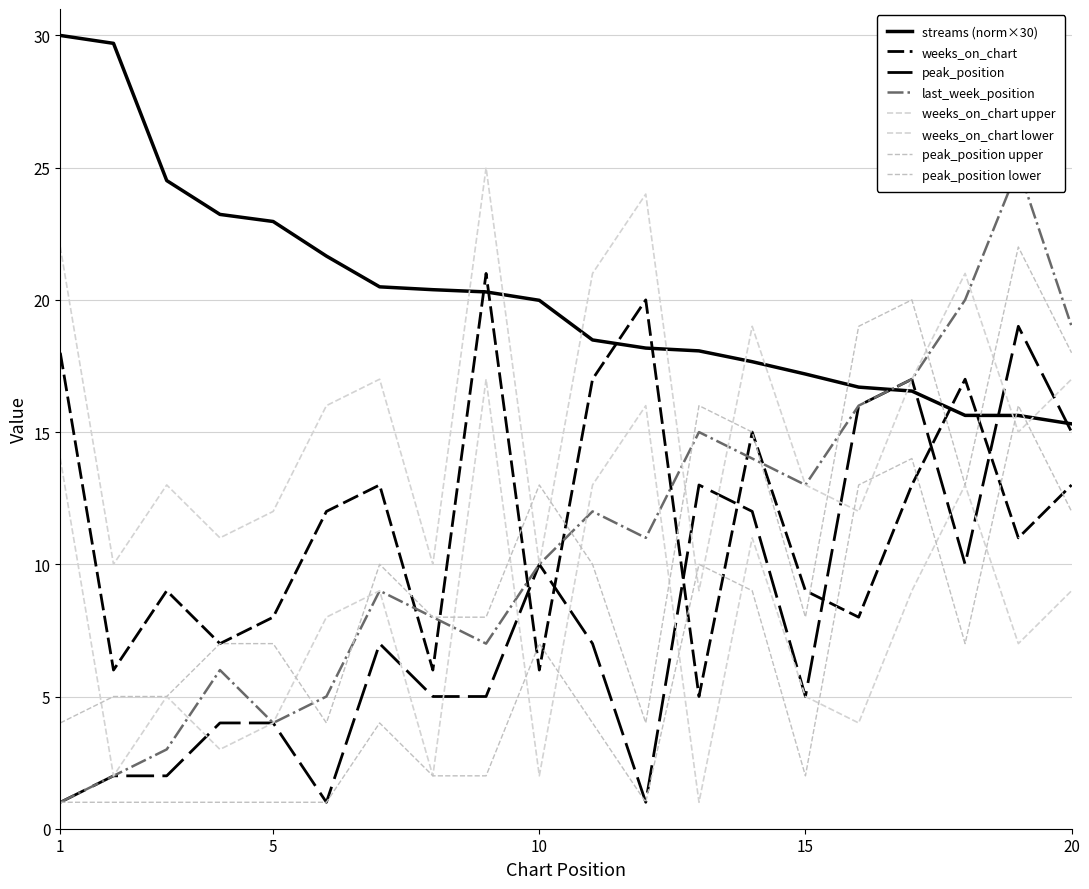

Where is the first local maximum for peak_position?

7